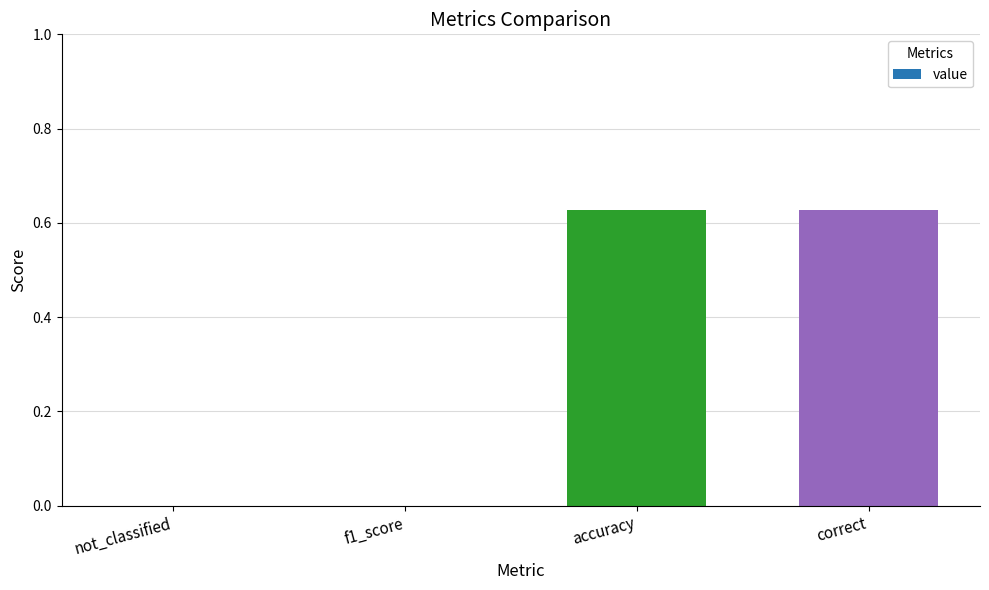

True or false: the data shows 0.2 at accuracy.

False